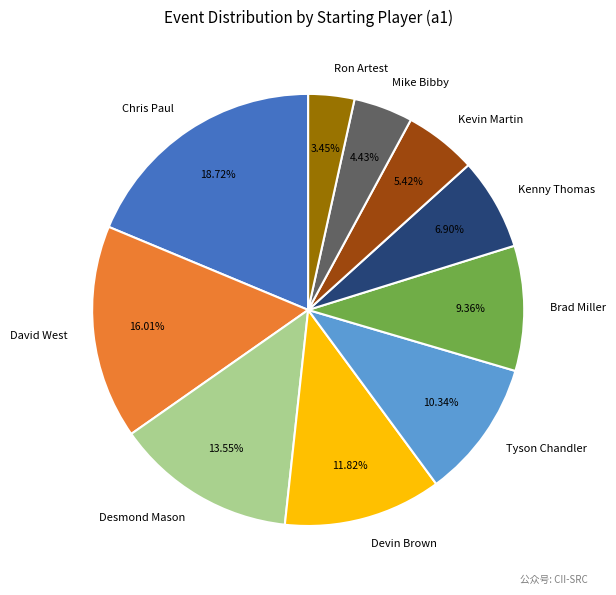

Rank the categories by value from highest to lowest.

Chris Paul, David West, Desmond Mason, Devin Brown, Tyson Chandler, Brad Miller, Kenny Thomas, Kevin Martin, Mike Bibby, Ron Artest